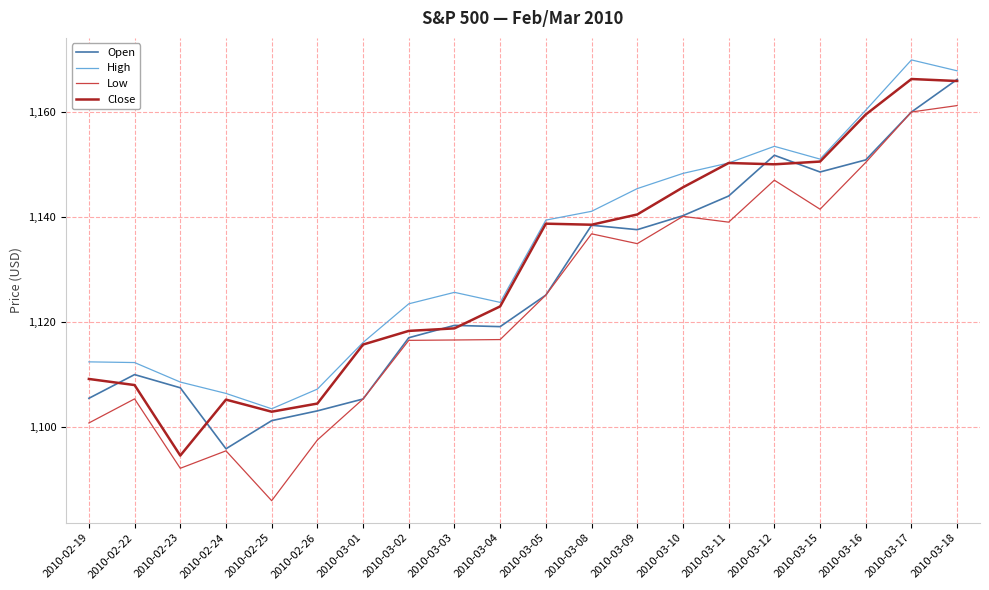

What is the total value across all series at 2010-03-04?

4482.5